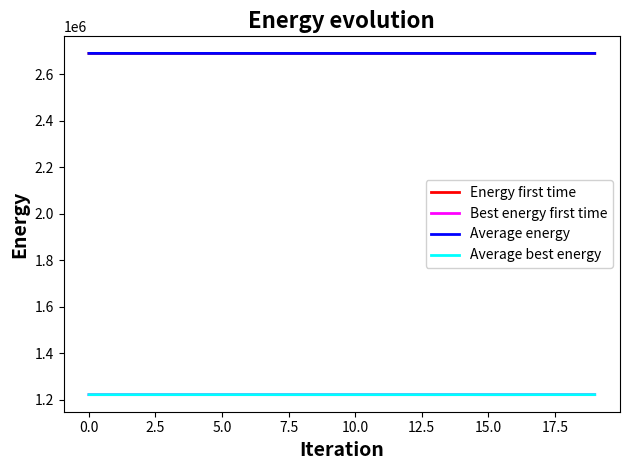

What is the greatest value displayed?

2688815.4